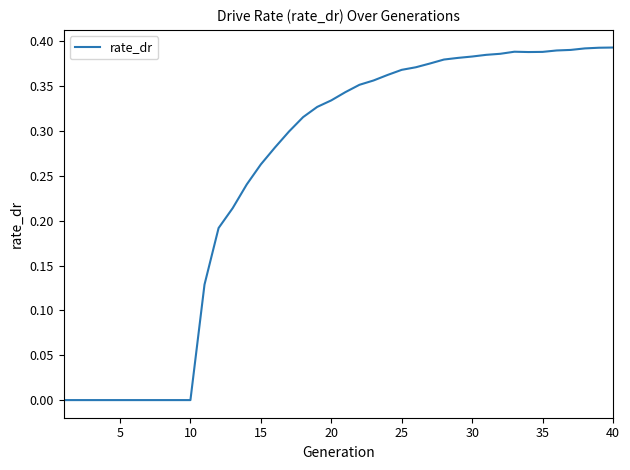

Is it true that the value at 5 is 0.0?

True